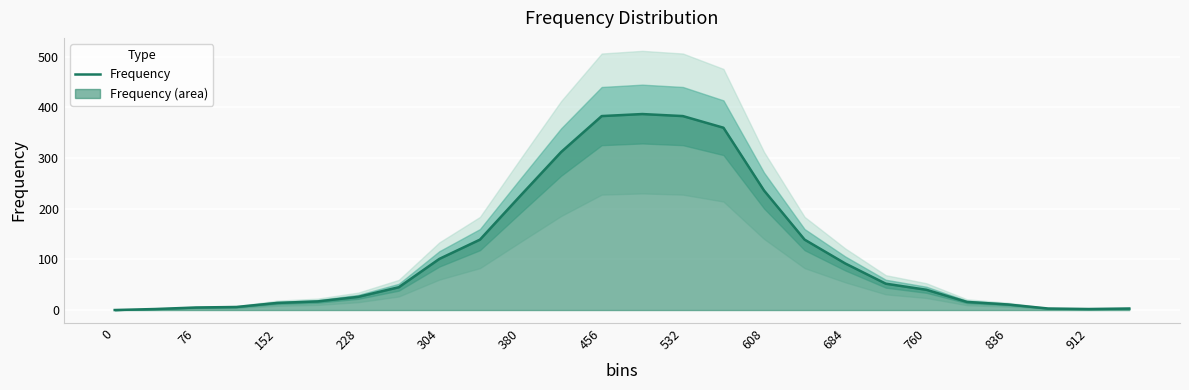

How many lines are shown in the chart?

1